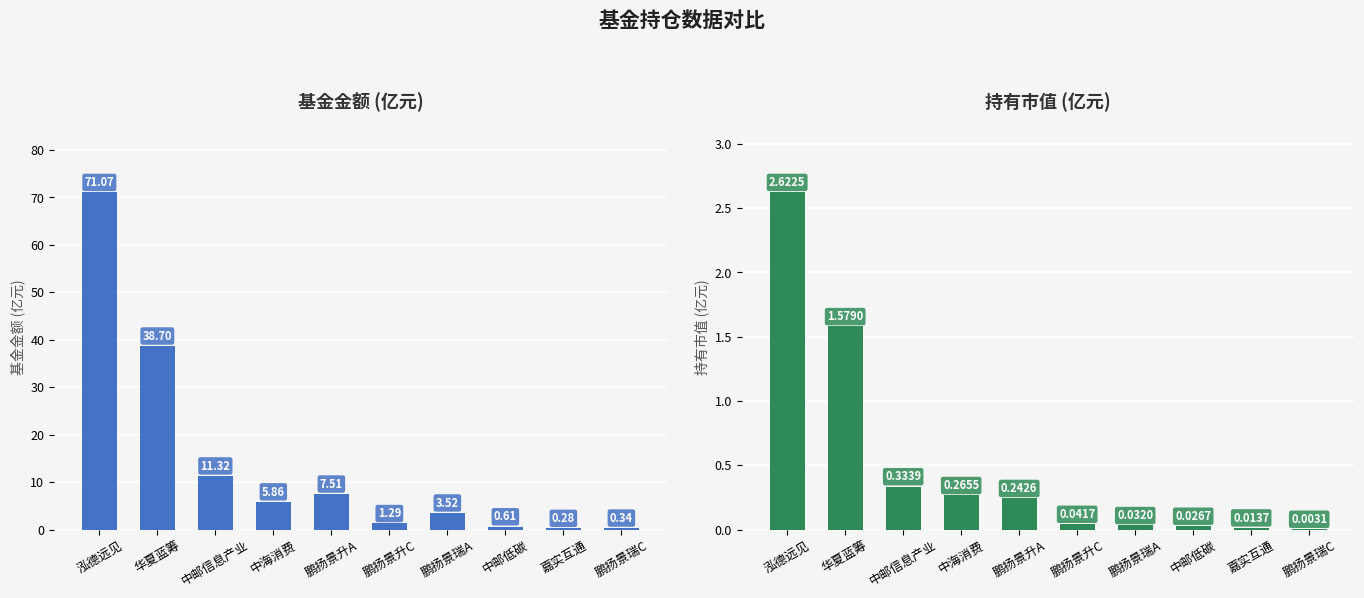

What is the label of the 2nd bar from the left?

华夏蓝筹